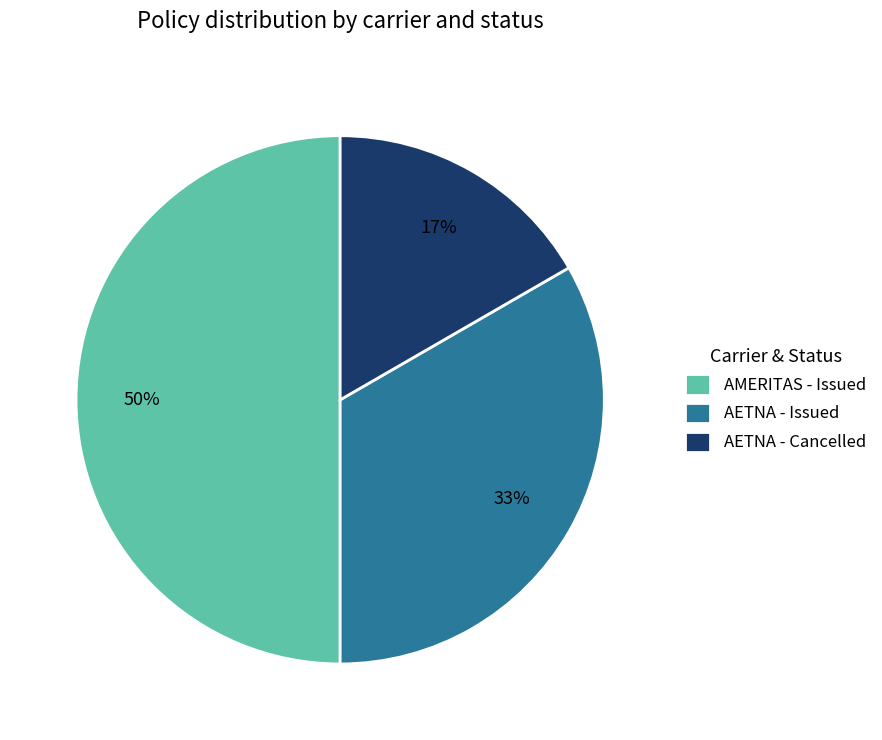

What is the ratio of the value at AETNA - Cancelled to the value at AETNA - Issued?

0.5